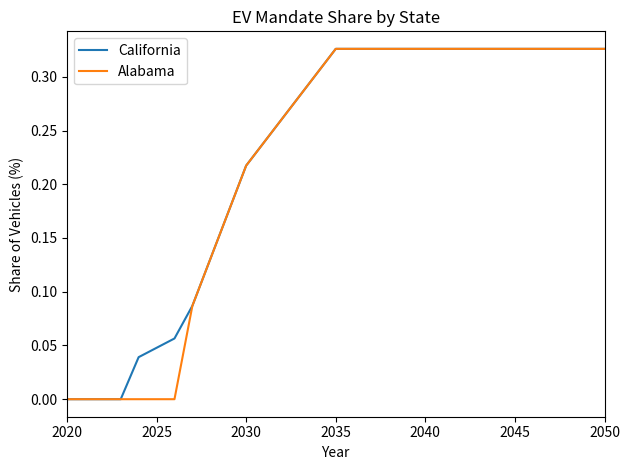

The value of Alabama at 2040 is 0.1. True or false?

False